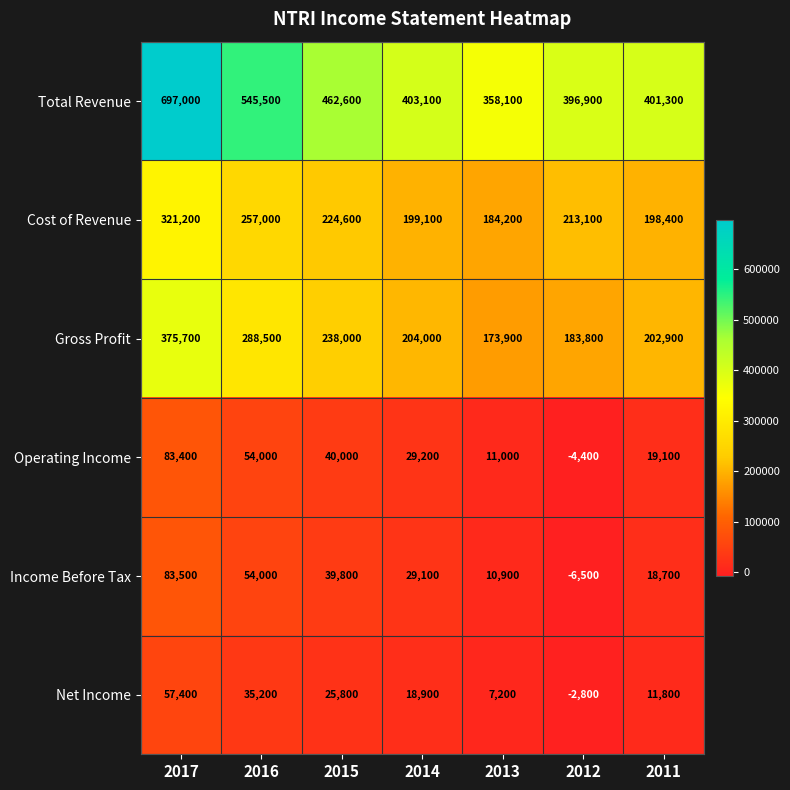

What is the total value across all series at 2014?

883400